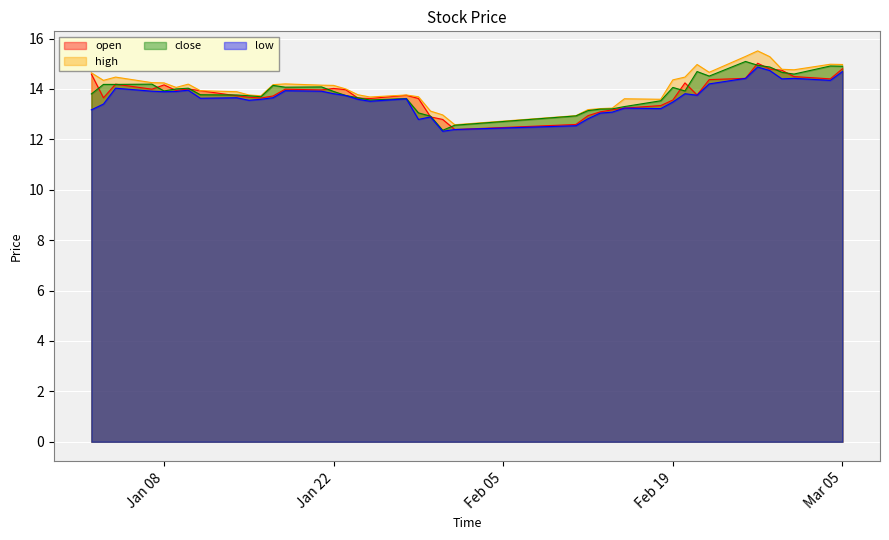

What is the minimum value for close?

12.4